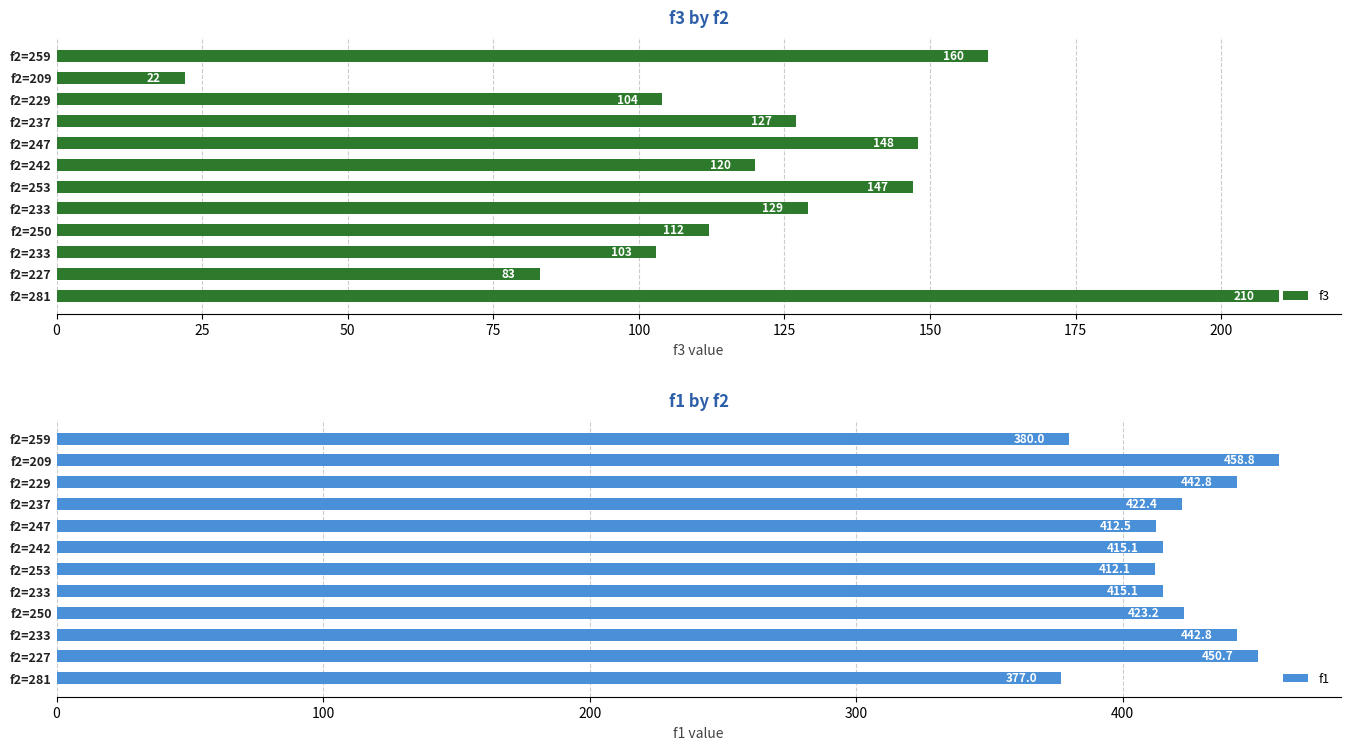

Which series has the largest total across all categories?

f1